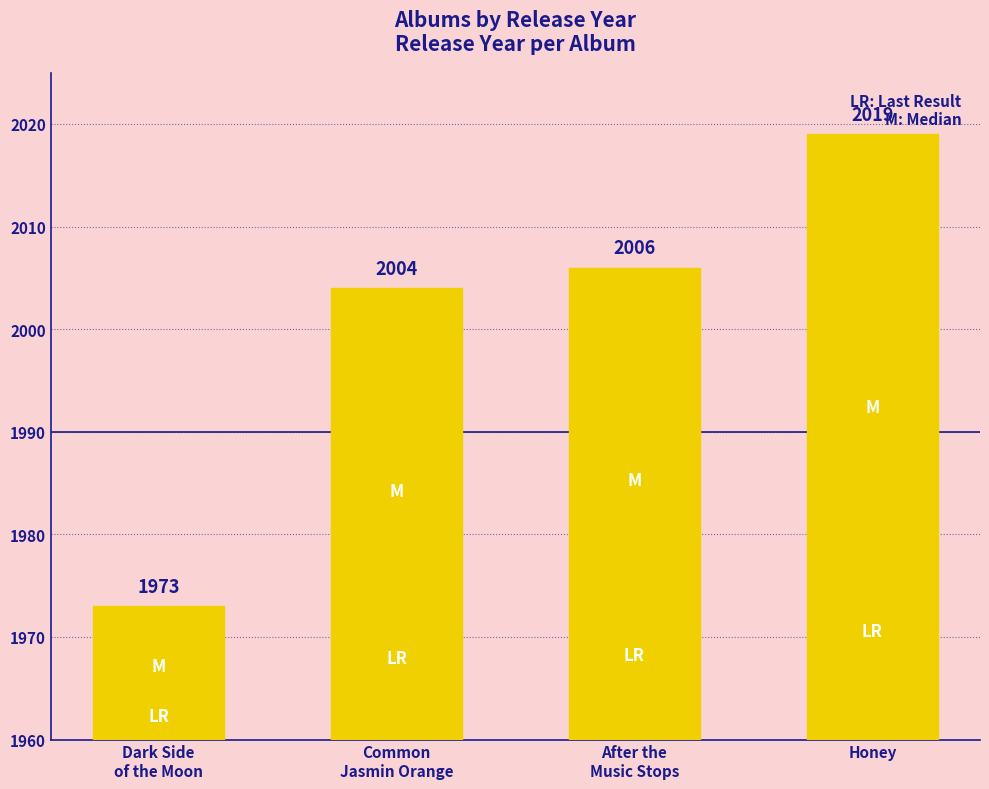

True or false: the data shows 2006 at After the
Music Stops.

True